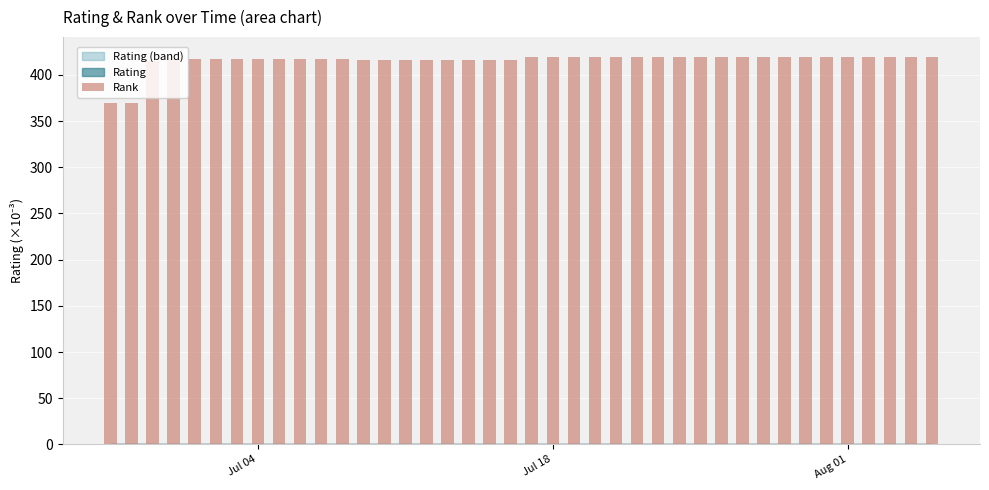

What is the sum of all values?

16625.5